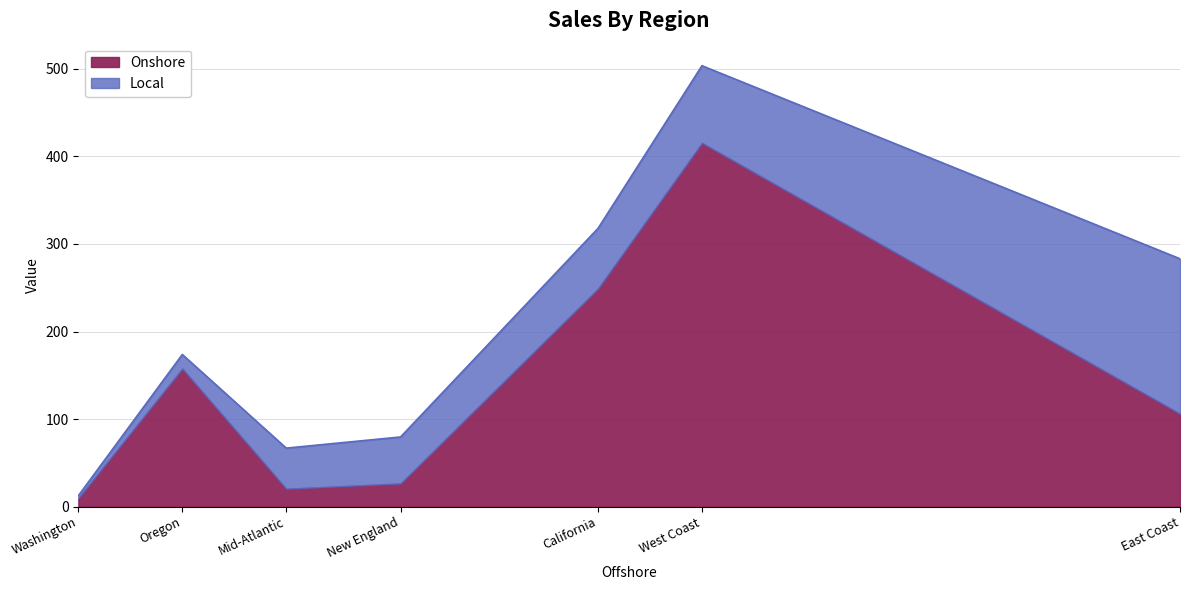

List the series in order of their peak value, highest first.

Onshore, Local